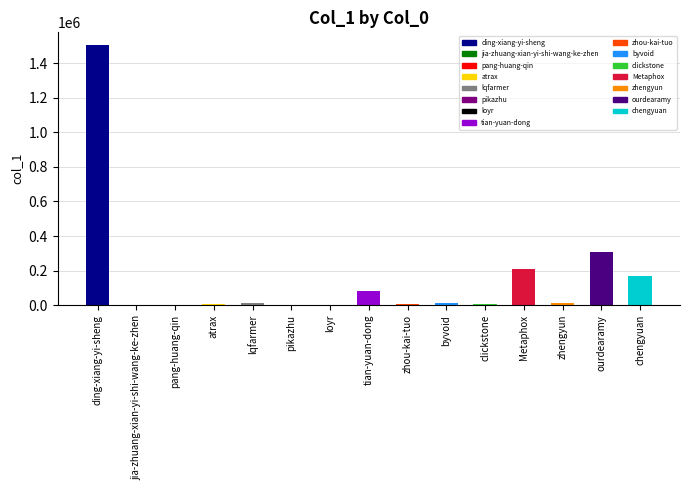

What is the maximum value shown in the chart?

1505094